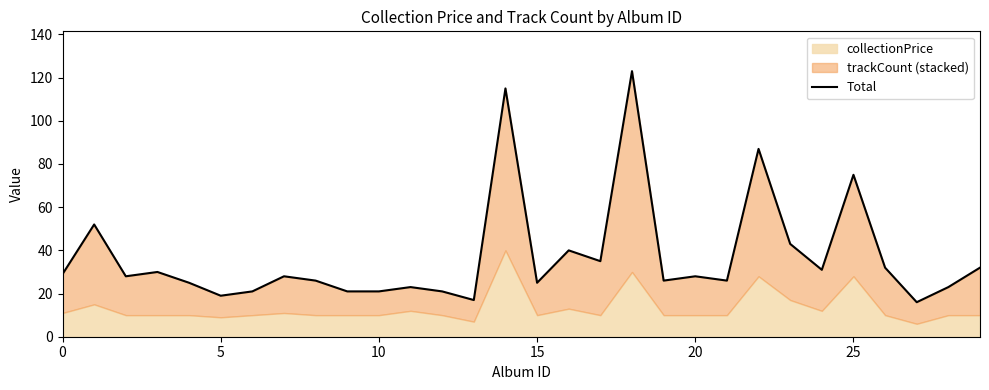

What is the difference between the second highest and minimum values?

99.0